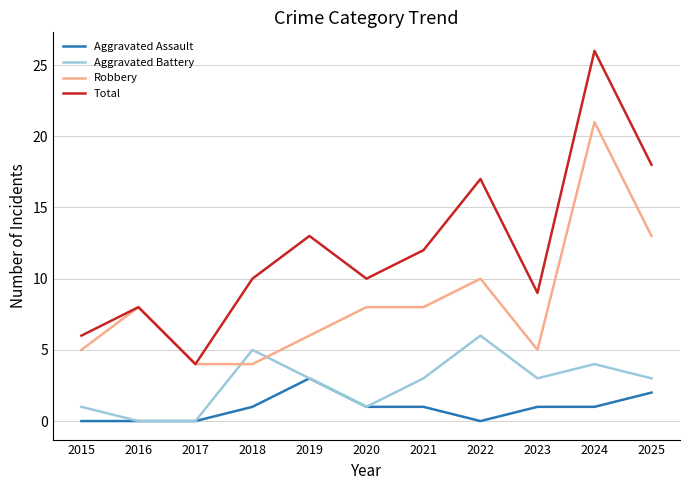

Which series has the largest total across all categories?

Total